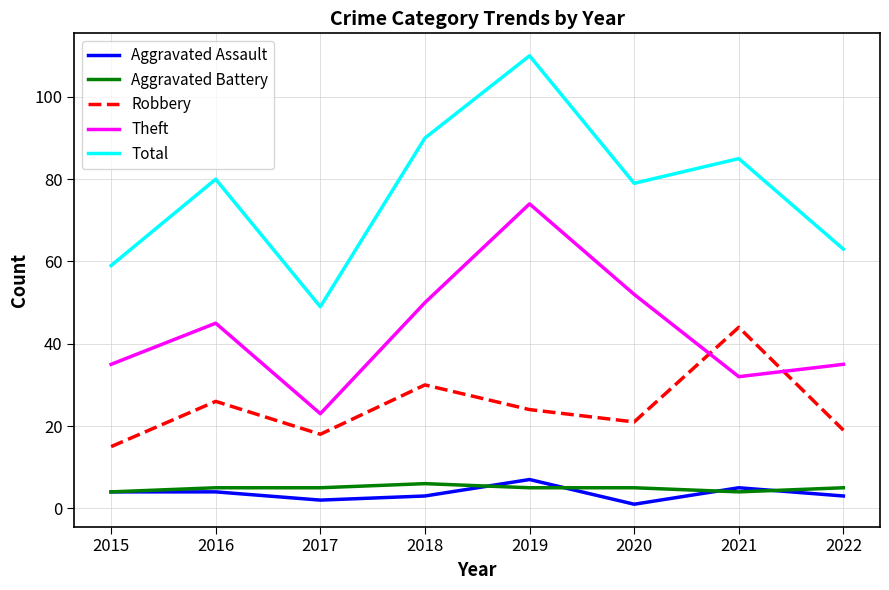

True or false: Total and Robbery cross at least once.

False